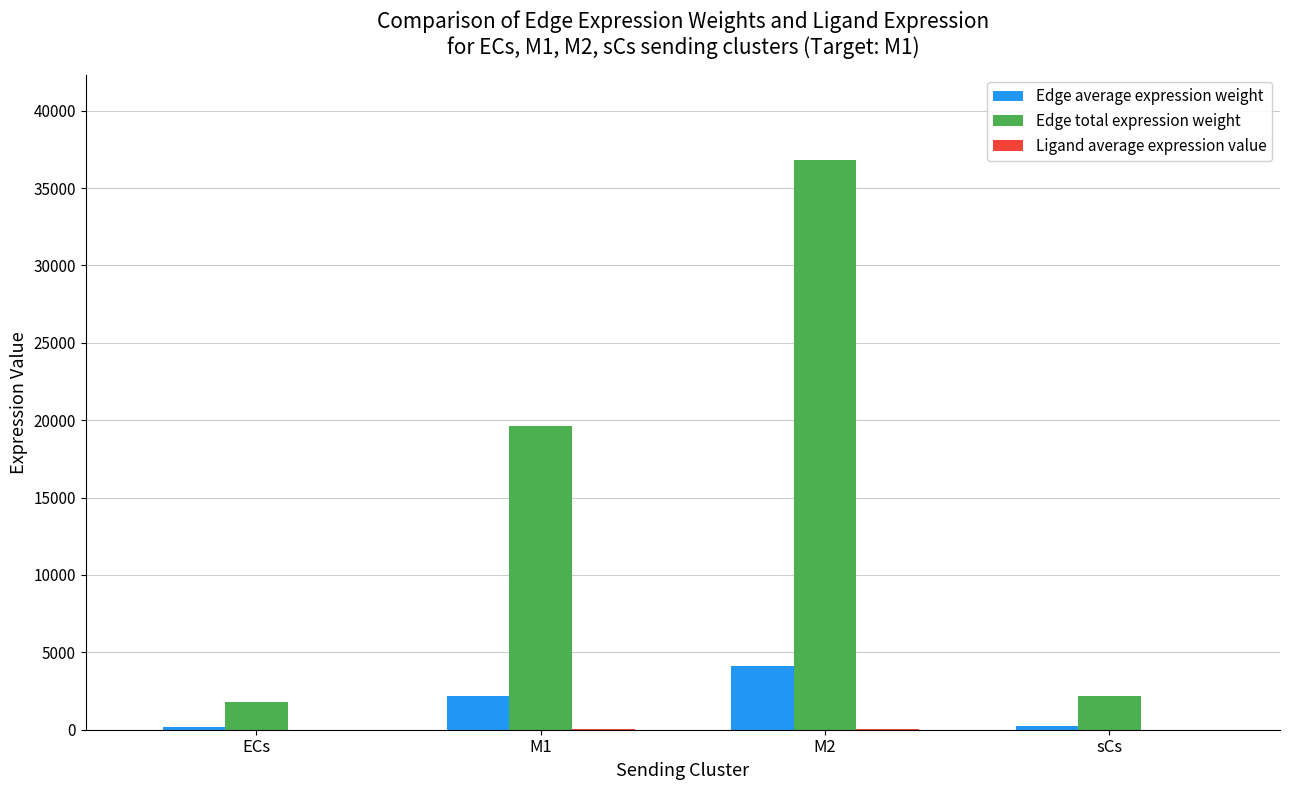

Where is Edge total expression weight nearest to the value 19311?

M1